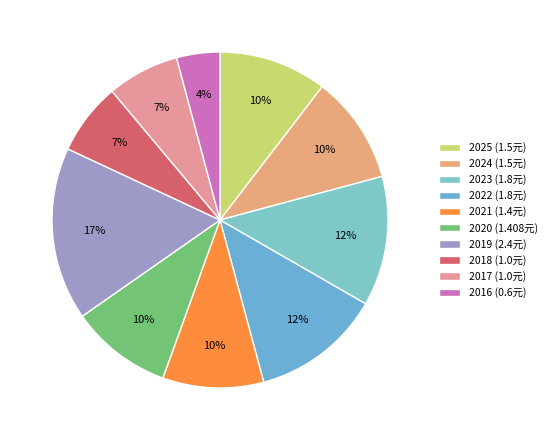

To the nearest percent, what percentage of the pie is 2025?

10%